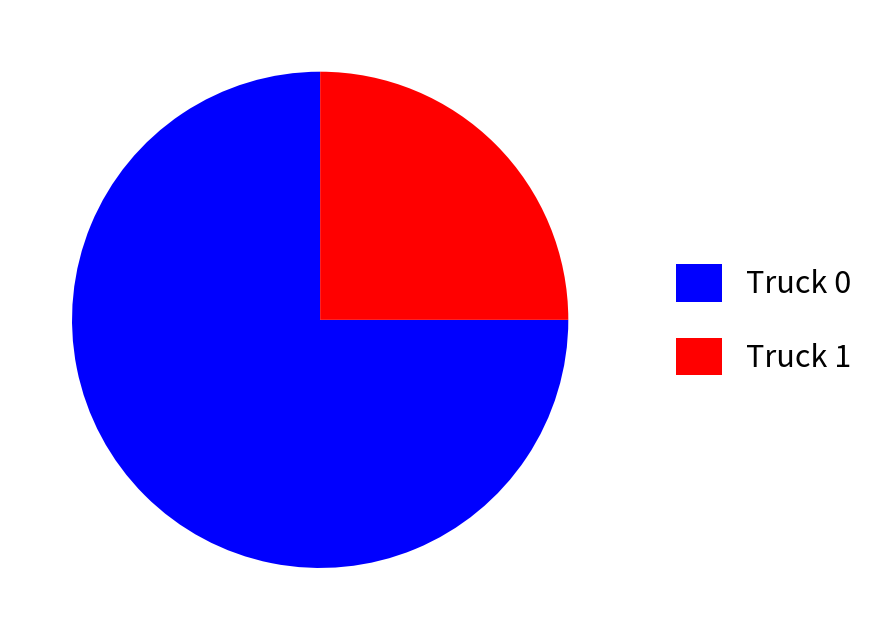

How many slices are in this pie chart?

2